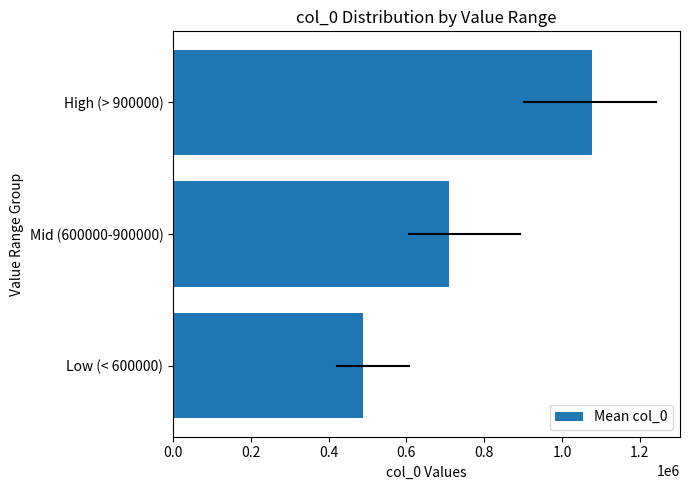

Reading bottom to top, transcribe all the data shown in this chart.

Low (< 600000)=487678.6	Mid (600000-900000)=708937.6	High (> 900000)=1078511.7